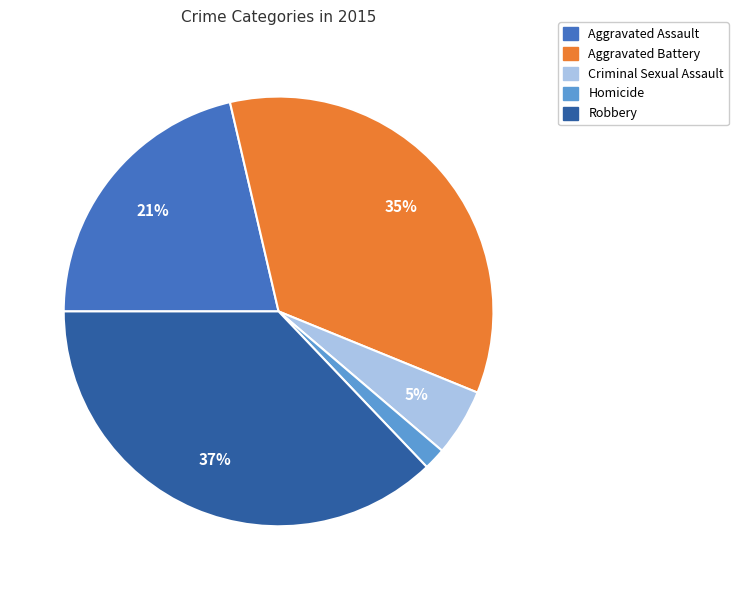

Which has a higher value, Robbery or Criminal Sexual Assault?

Robbery